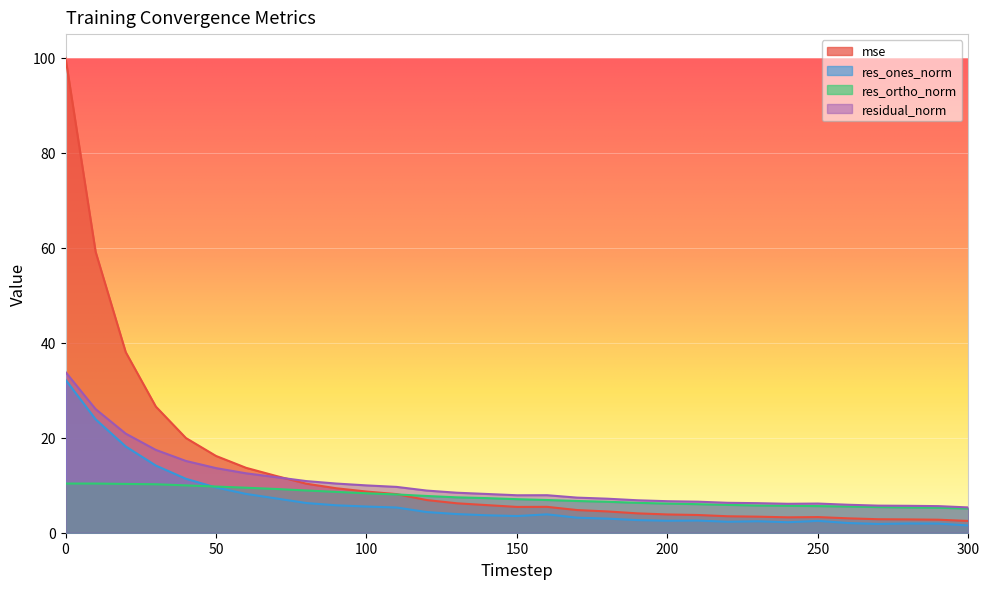

What is the difference between the maximum and minimum values in the mse series?

97.5